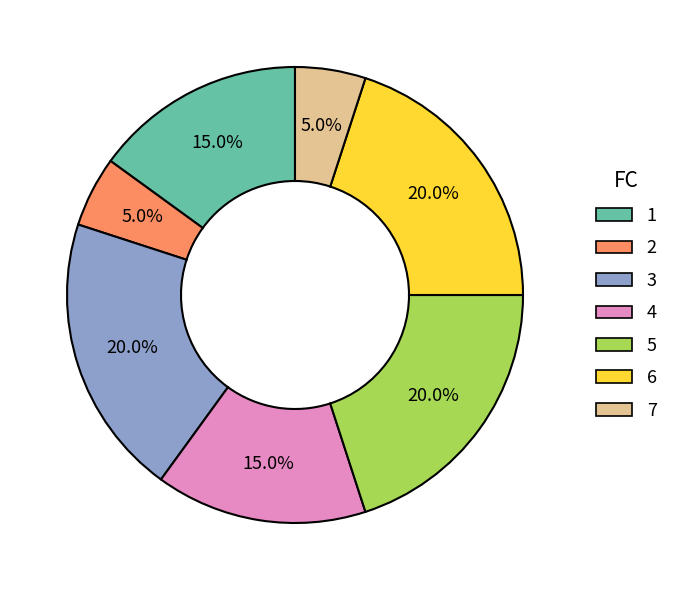

Combined, what portion of the pie is 1 and 4?

30.0%